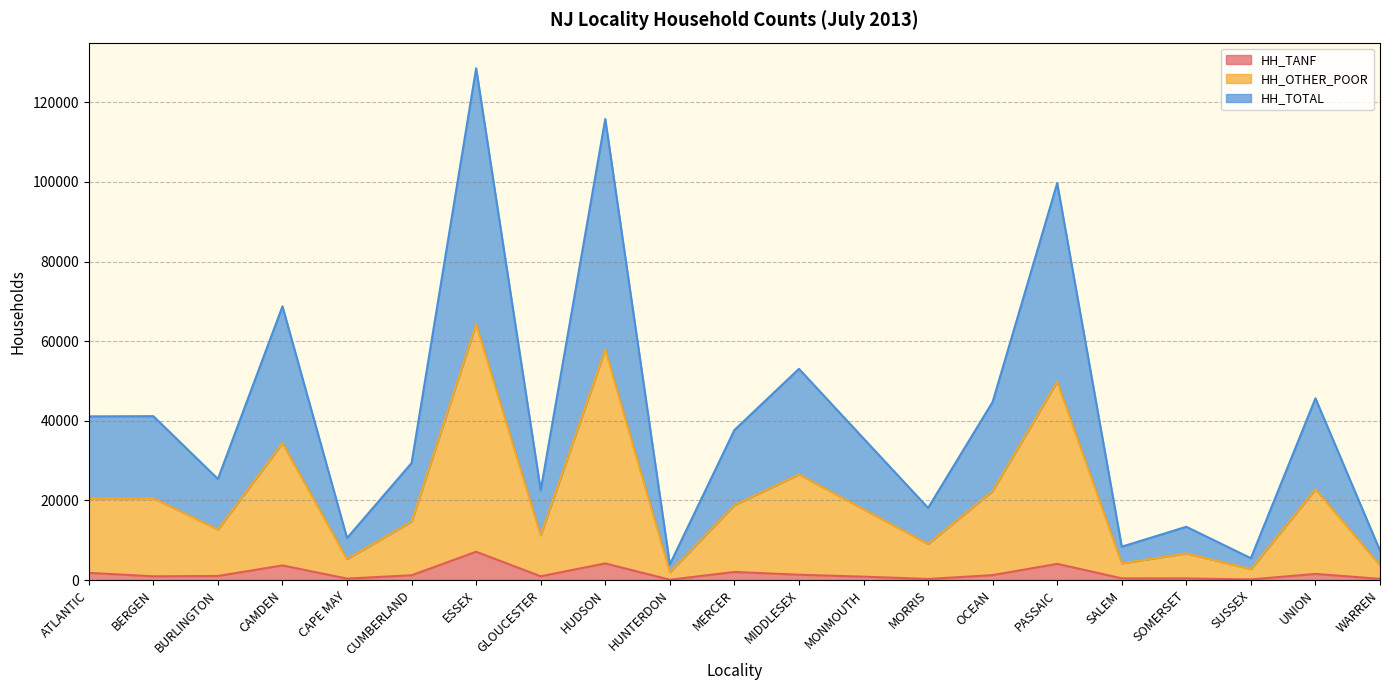

What is the sum of all HH_OTHER_POOR values?

428181